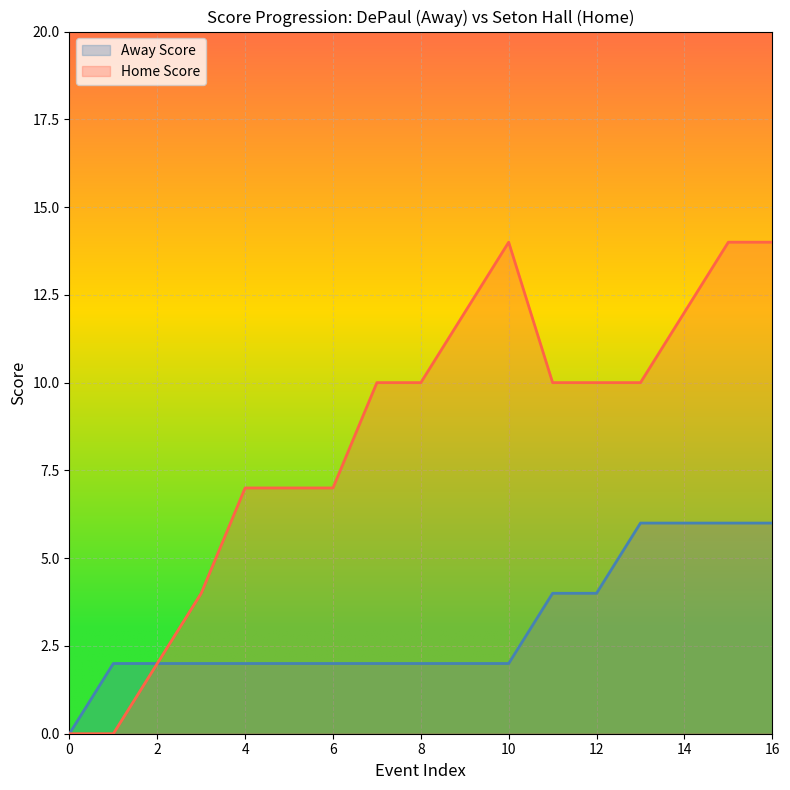

What is the difference between the Home Score values at 12 and 0?

10